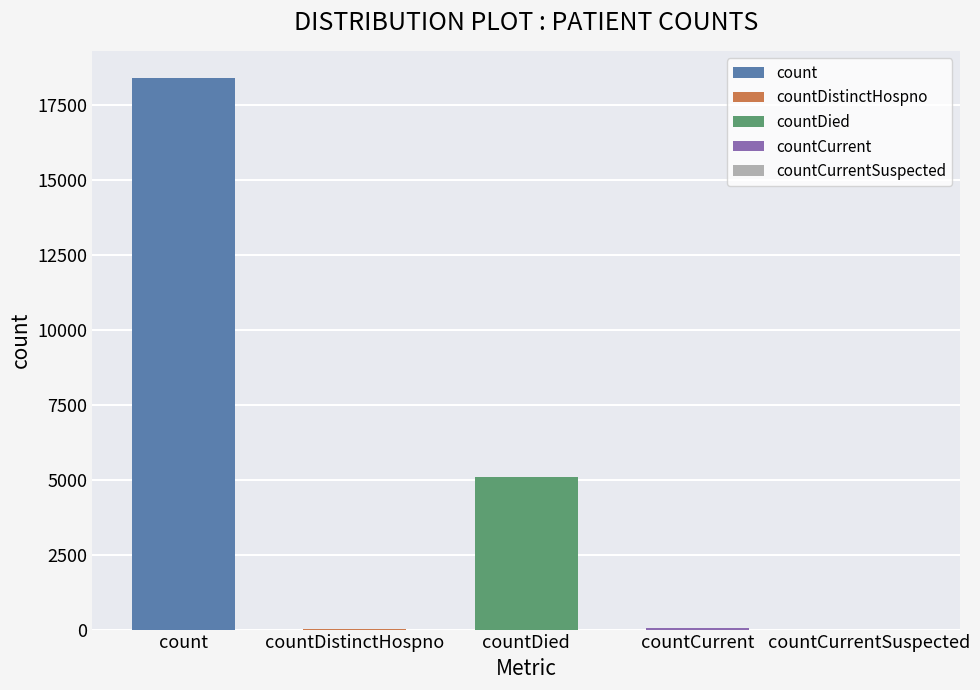

What is the change in value from countDistinctHospno to countDied?

+5073